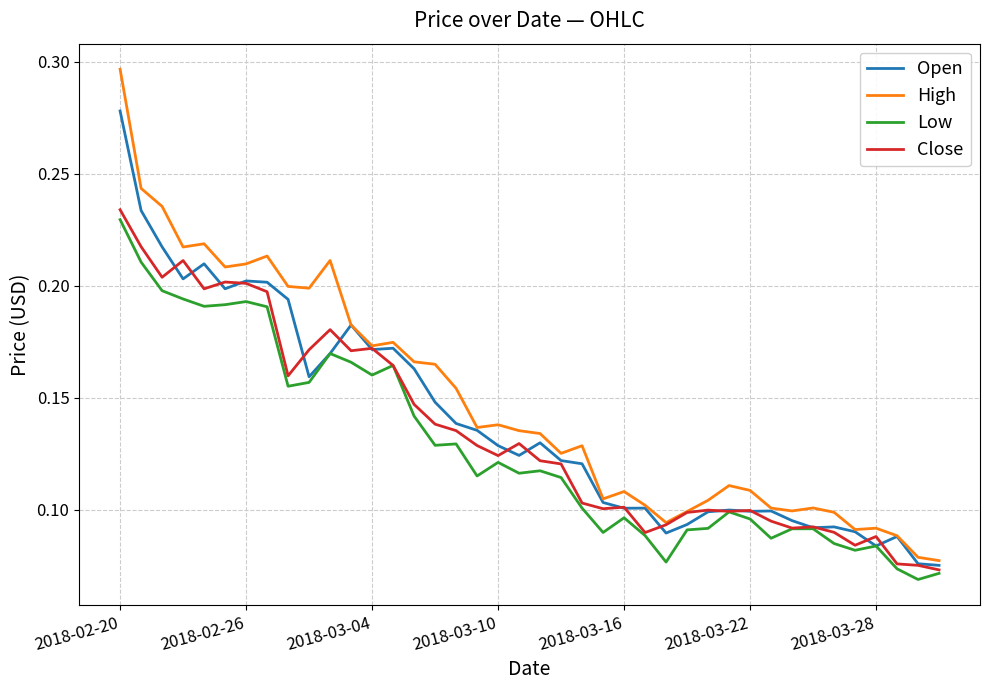

True or false: Low and High intersect in this chart.

False